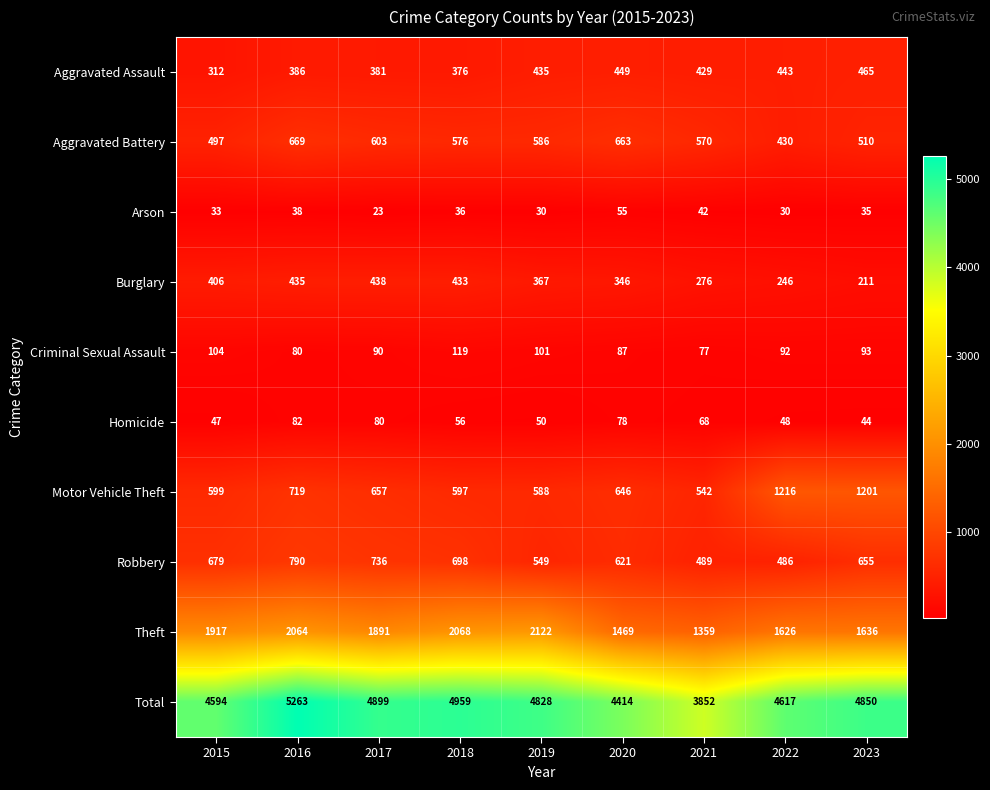

Which series has the widest spread of values?

Total